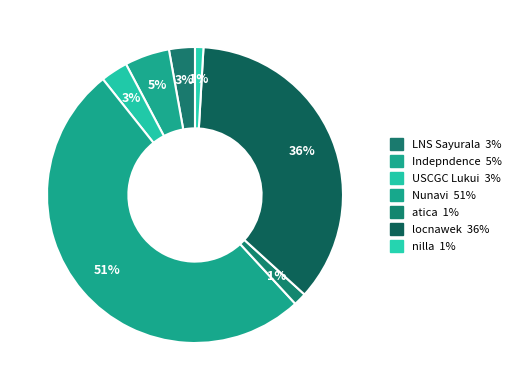

Is it true that atica is 9% of the pie?

False